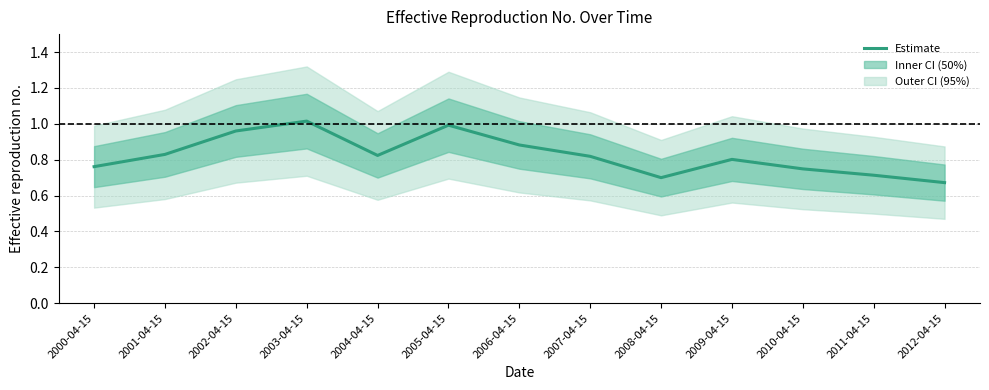

Reading left to right, extract all data points from this chart.

2000-04-15=0.8	2001-04-15=0.8	2002-04-15=1.0	2003-04-15=1.0	2004-04-15=0.8	2005-04-15=1.0	2006-04-15=0.9	2007-04-15=0.8	2008-04-15=0.7	2009-04-15=0.8	2010-04-15=0.7	2011-04-15=0.7	2012-04-15=0.7